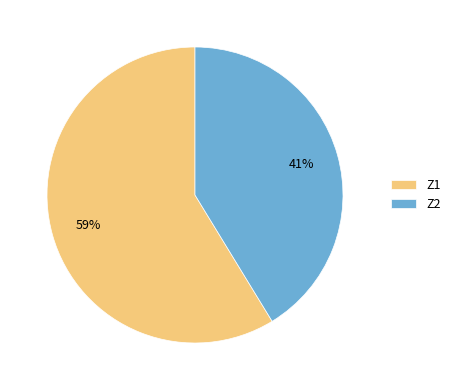

Is there any slice that represents more than half of the pie?

Yes